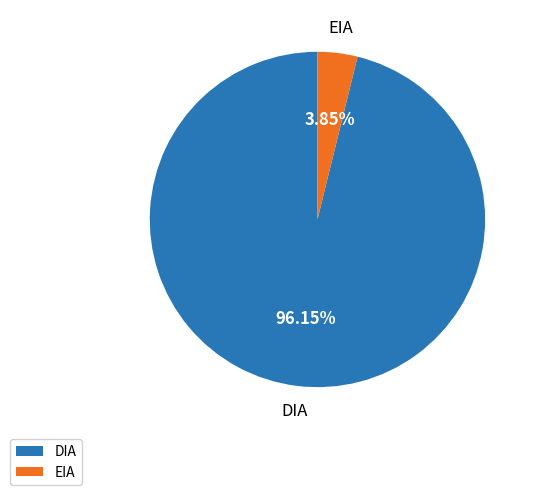

To the nearest percent, what is the difference between the largest and smallest slice percentages?

92%